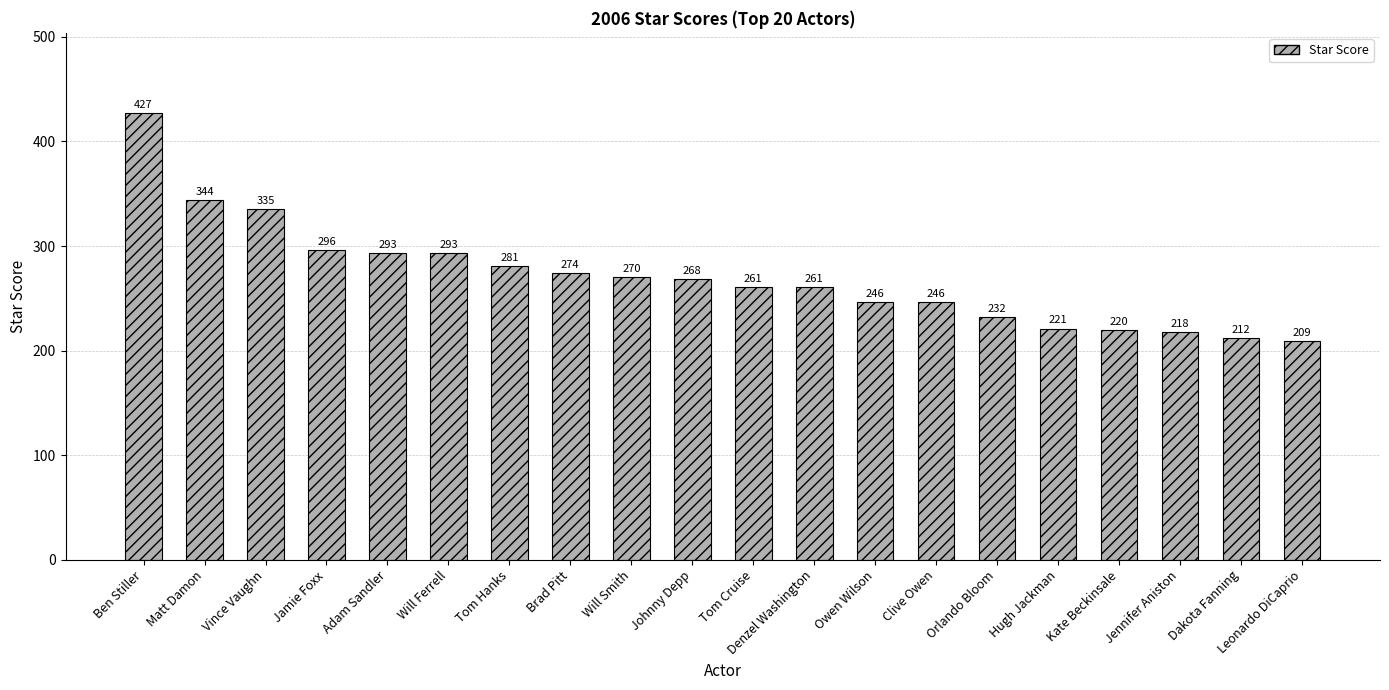

At which label does the data first exceed 268?

Ben Stiller